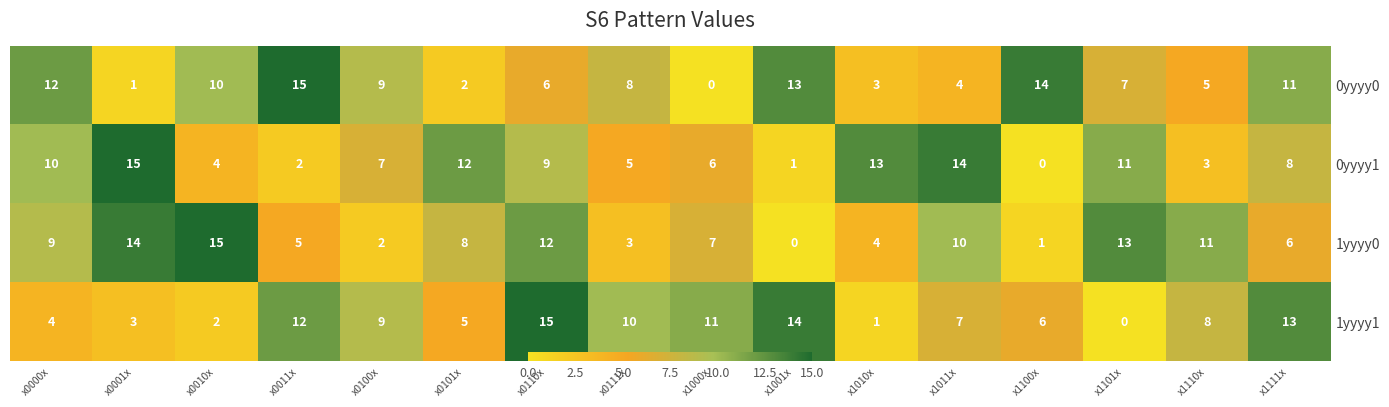

The 0yyyy1 series shows 5 at x1101x. True or false?

False